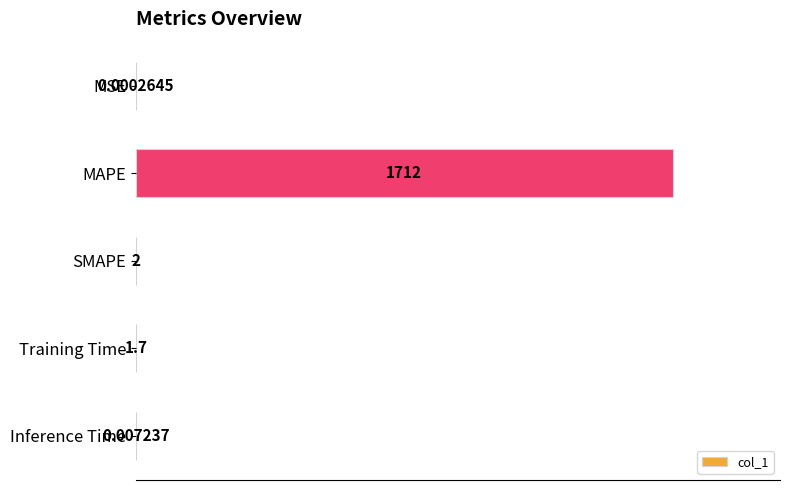

Are the bars horizontal?

Yes